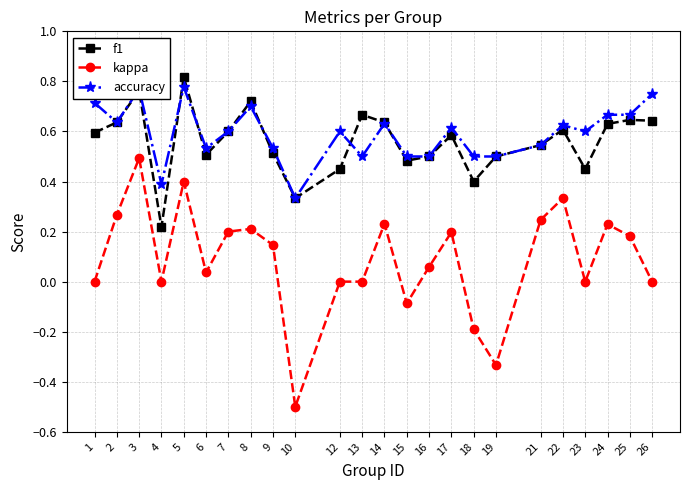

How many lines are shown in the chart?

3